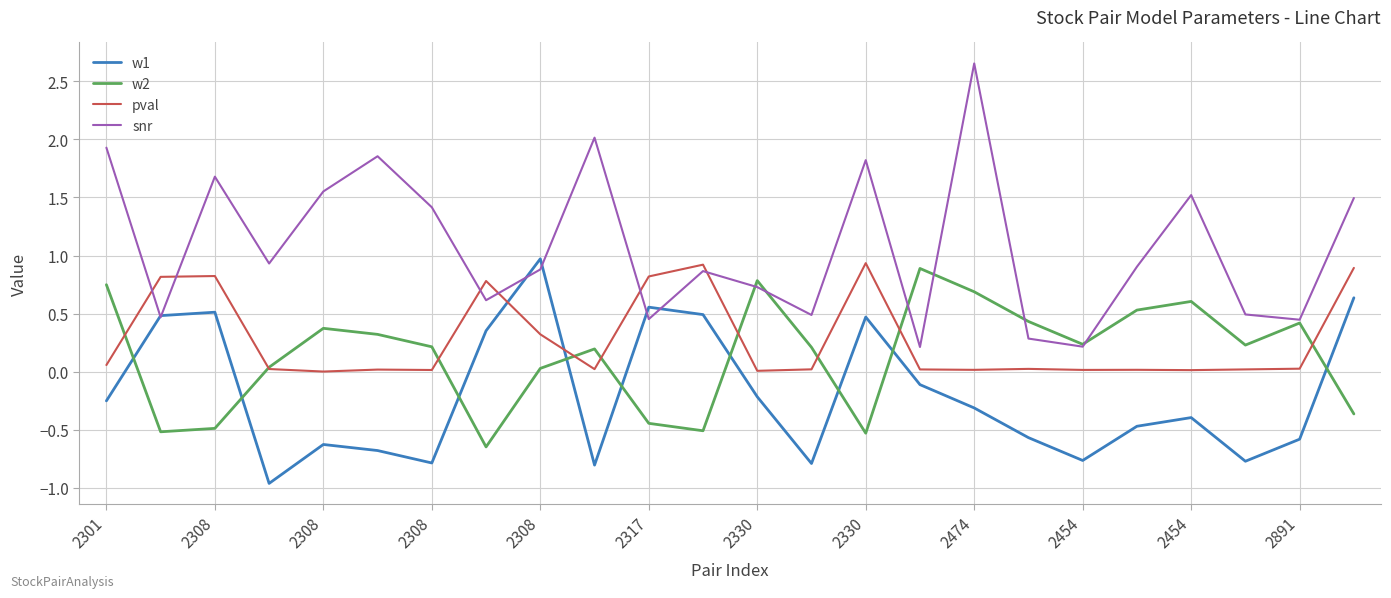

How many categories are shown in the chart?

24